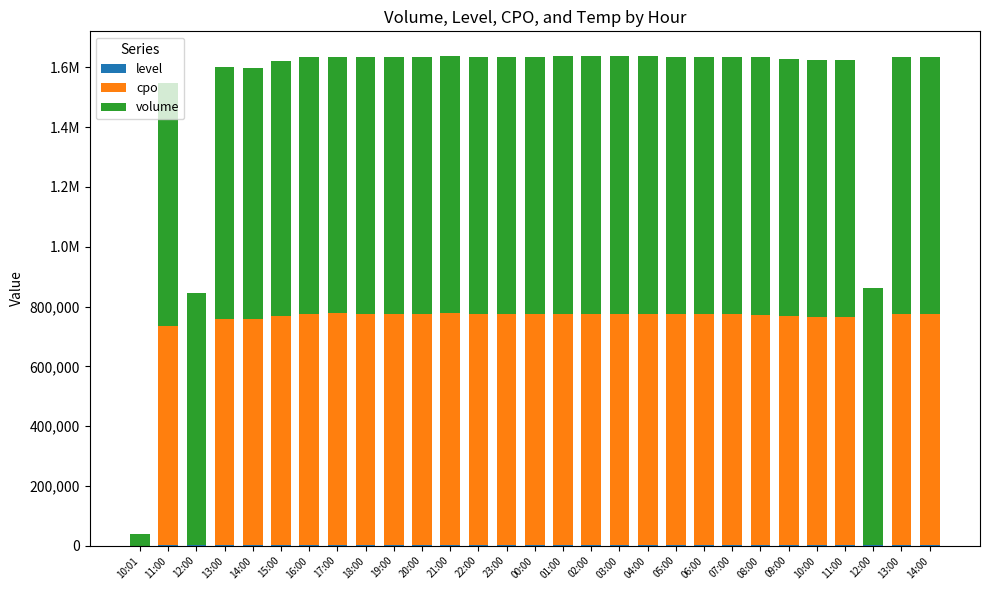

What is the label of the 18th bar from the right?

21:00